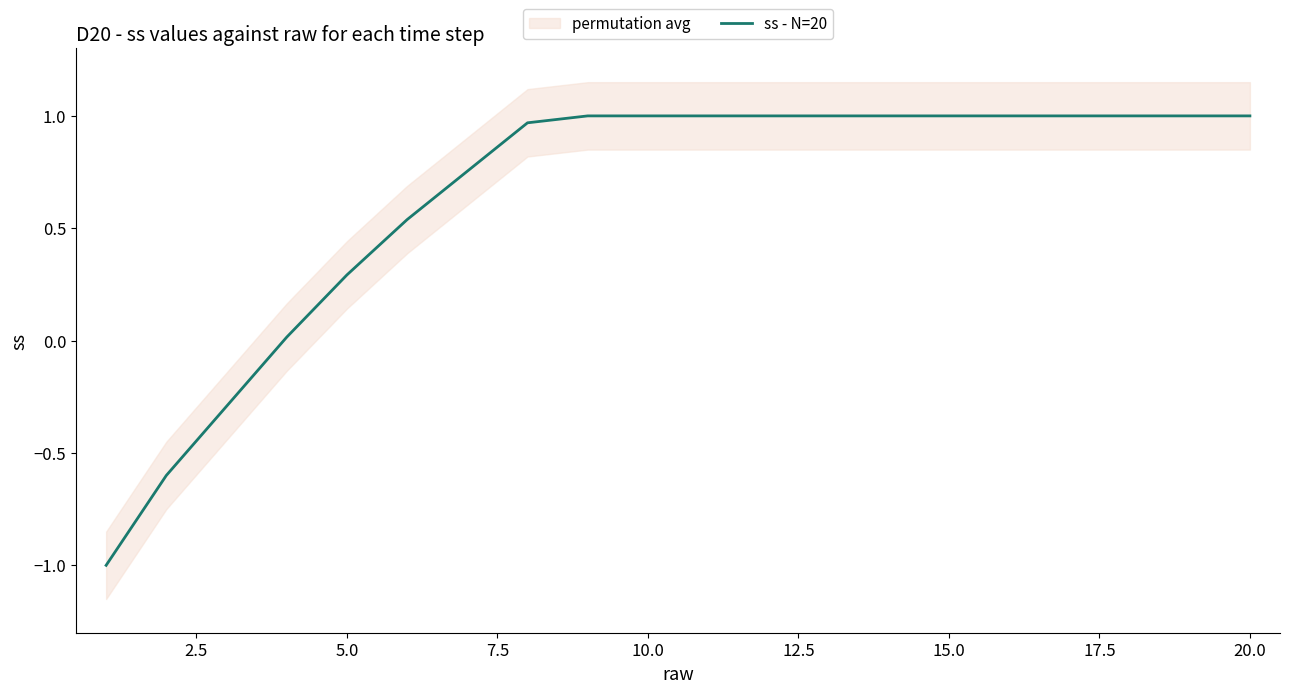

The value of ss - N=20 at 10.0 is 0.3. True or false?

False